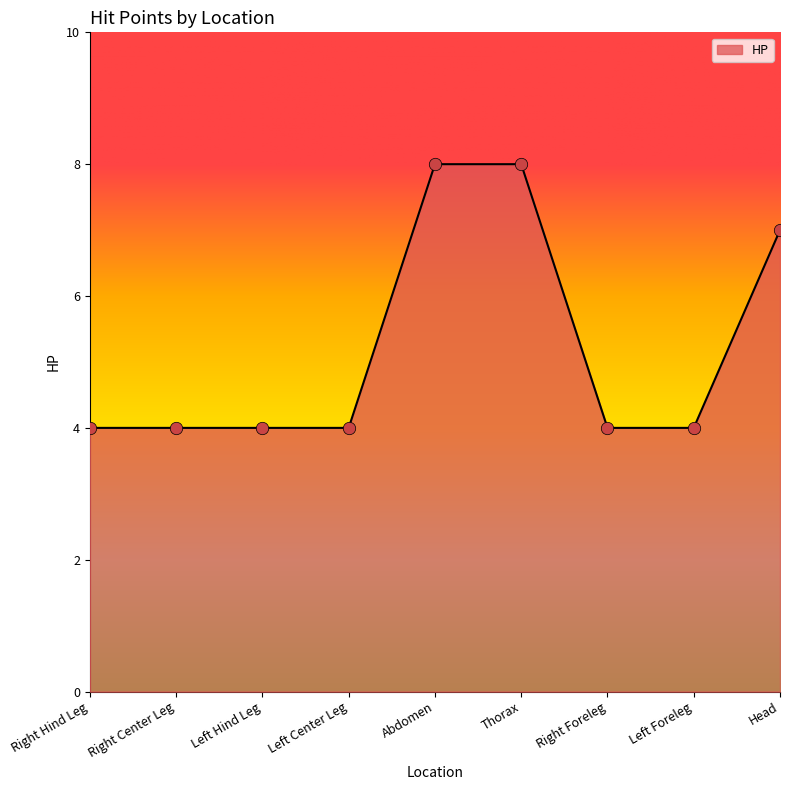

Which has a higher value, Head or Thorax?

Thorax